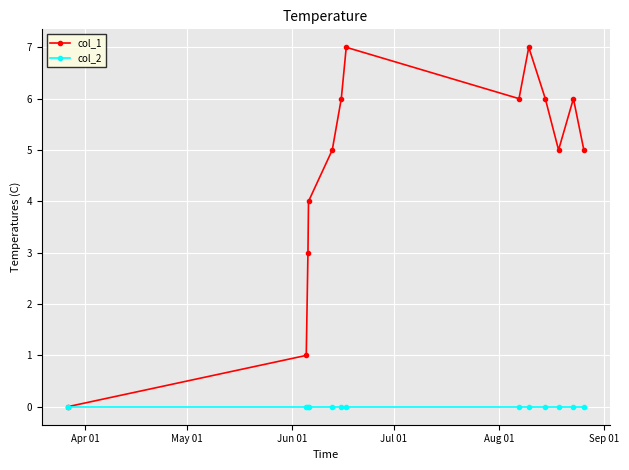

What are all the series names shown in the legend?

col_1, col_2